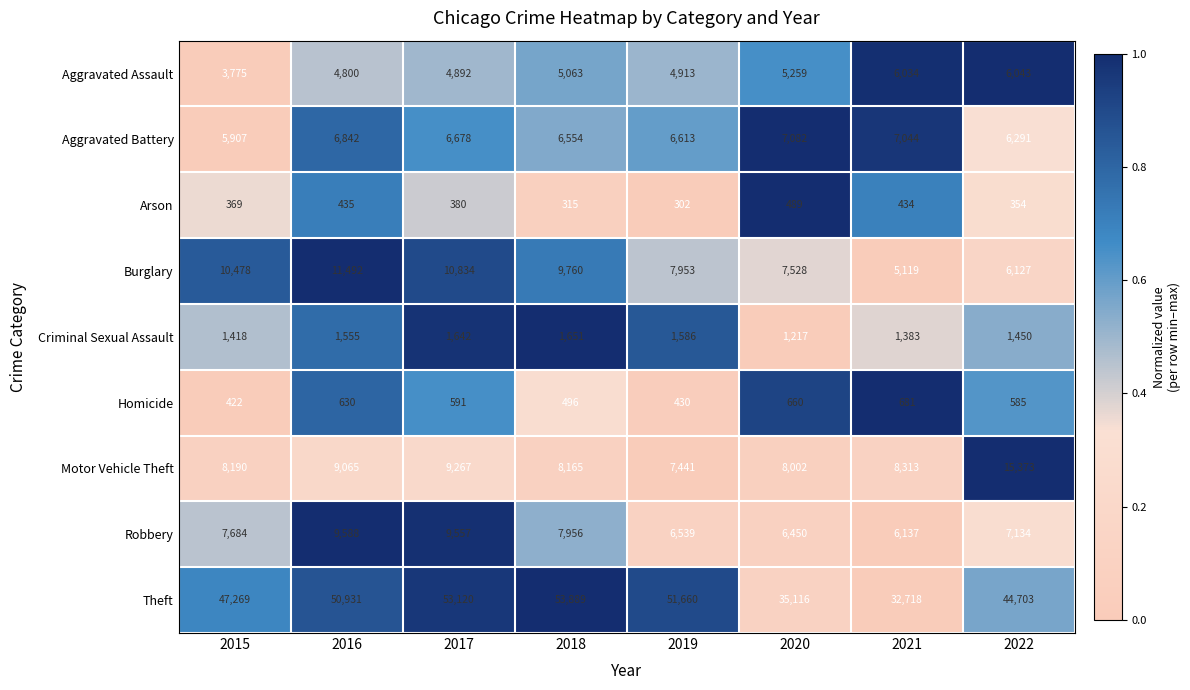

Is it true that Criminal Sexual Assault equals 1418 at 2015?

True